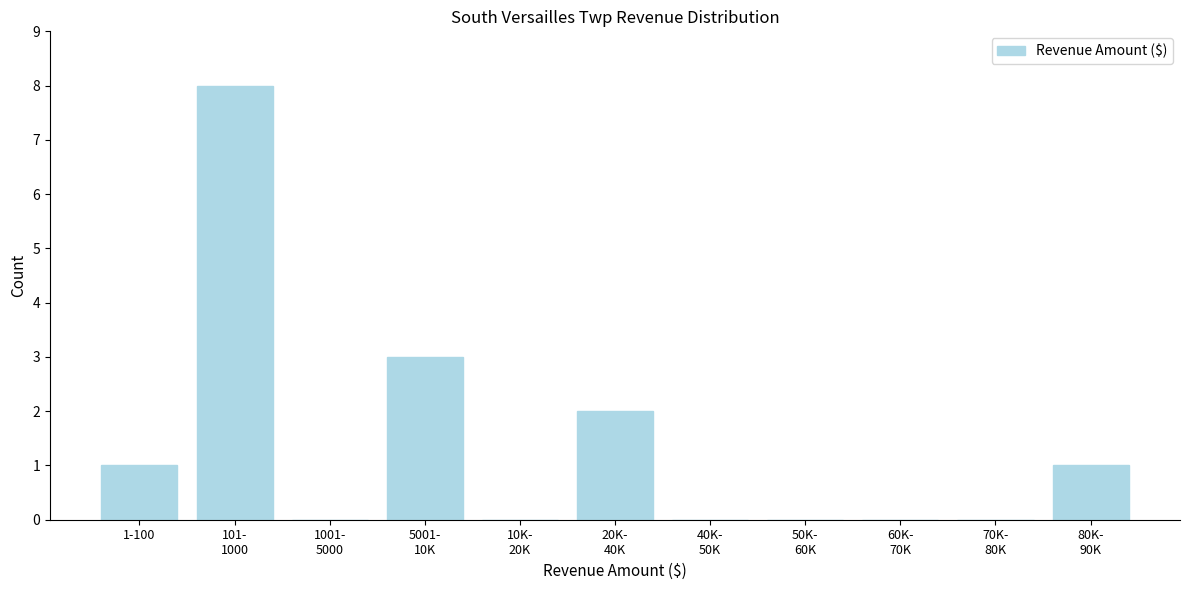

What is the maximum value shown in the chart?

8